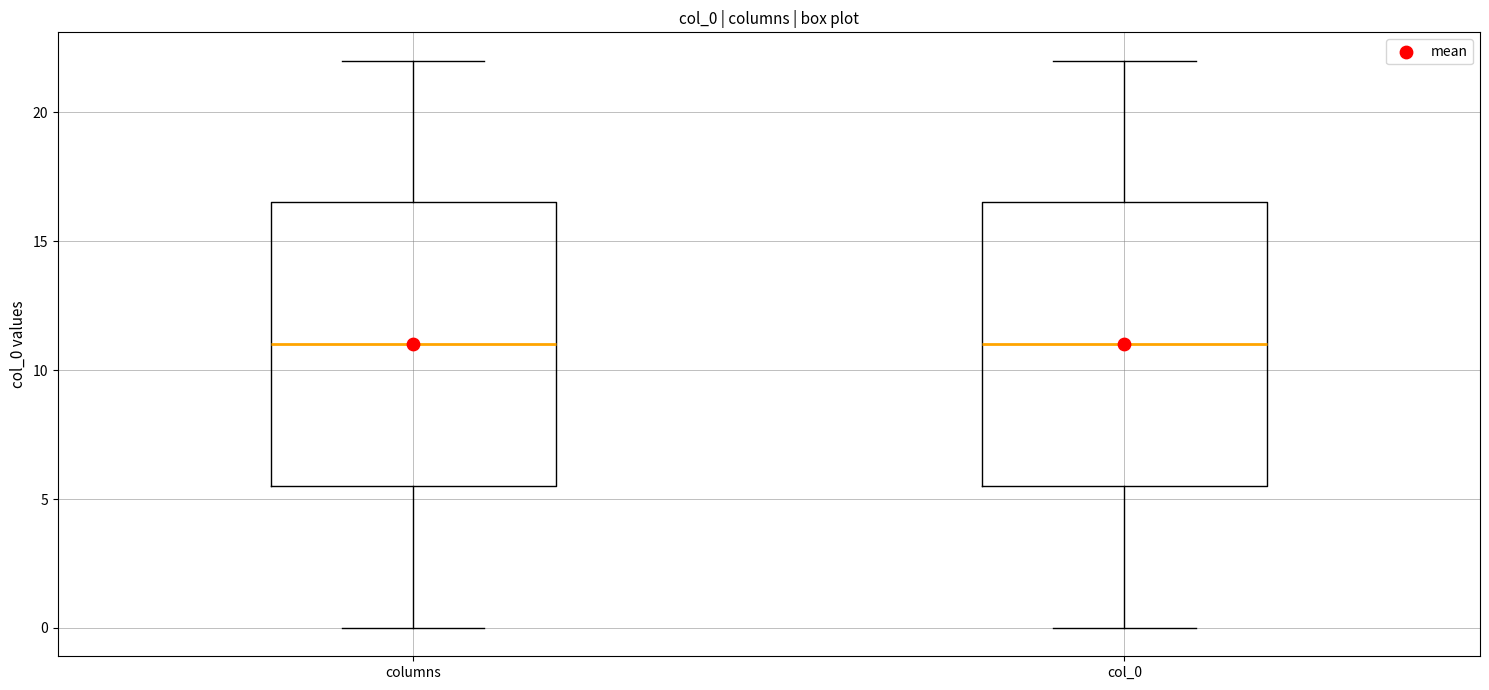

Reading left to right, transcribe this box plot: for each box, give where its median line is, the range the box spans, and where its two whiskers end, as read against the y-axis. The values are not printed on the chart, so give them approximately, as read against the axis.

columns: median 11.0, box 5.5 to 16.5, whiskers 0.0 to 22.0
col_0: median 11.0, box 5.5 to 16.5, whiskers 0.0 to 22.0